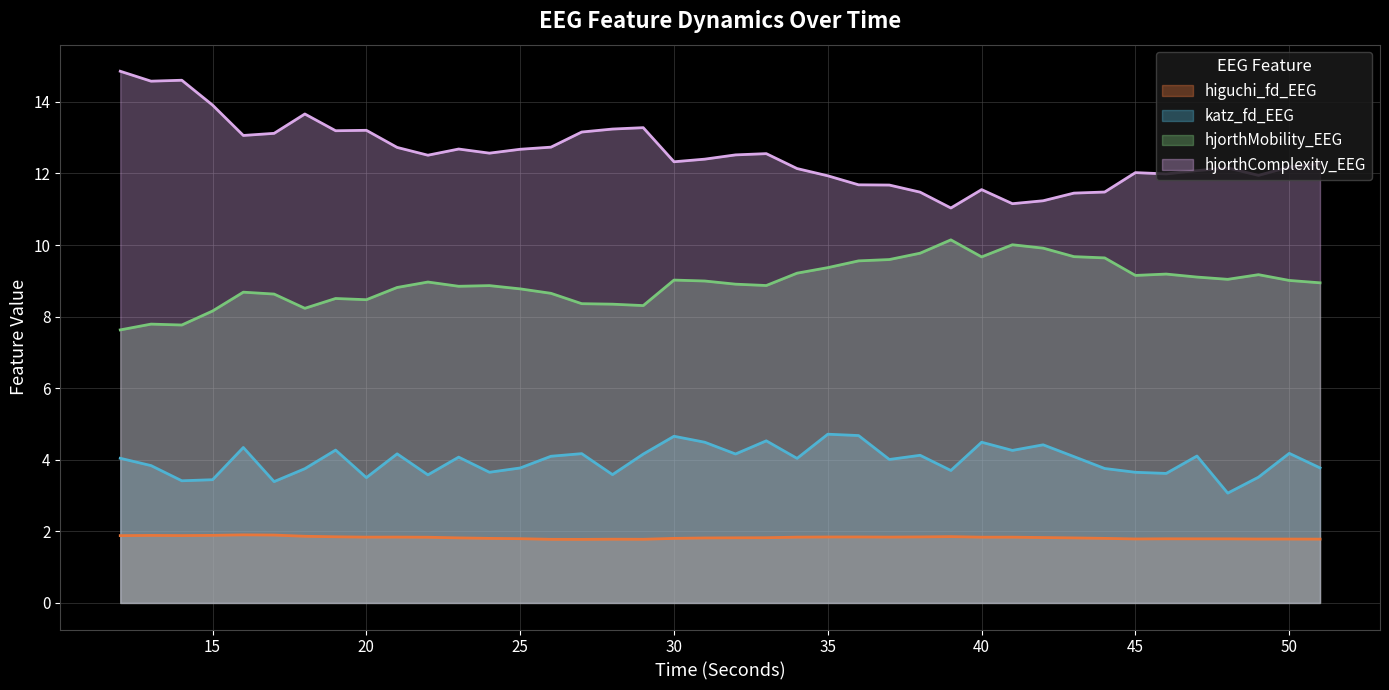

What is the difference between the highest and lowest values at 40?

9.7